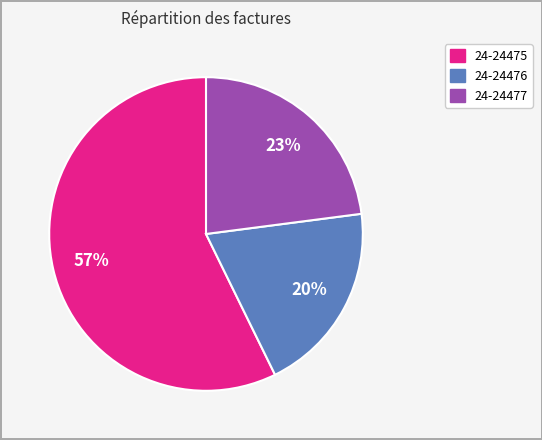

Does 24-24477 account for over 50% of the chart?

No